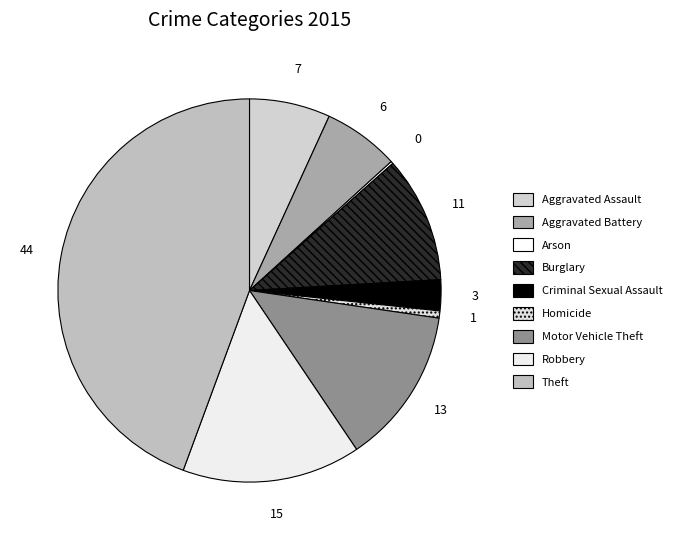

To the nearest percent, what percentage of the pie is Aggravated Battery?

6%